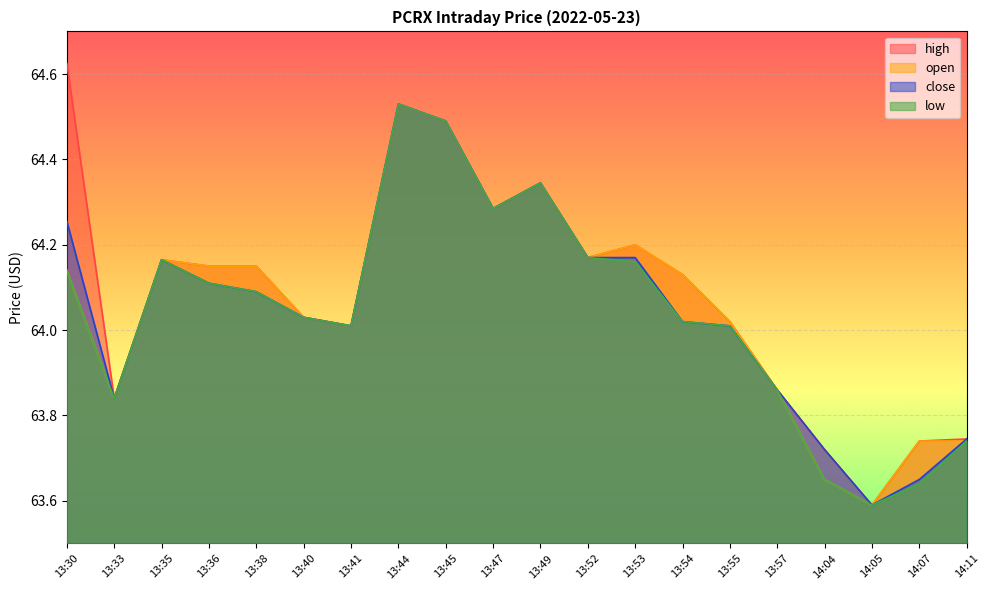

List the labels in order of open value, smallest first.

14:05, 14:04, 14:07, 14:11, 13:33, 13:57, 13:41, 13:55, 13:40, 13:54, 13:30, 13:36, 13:38, 13:35, 13:52, 13:53, 13:47, 13:49, 13:45, 13:44